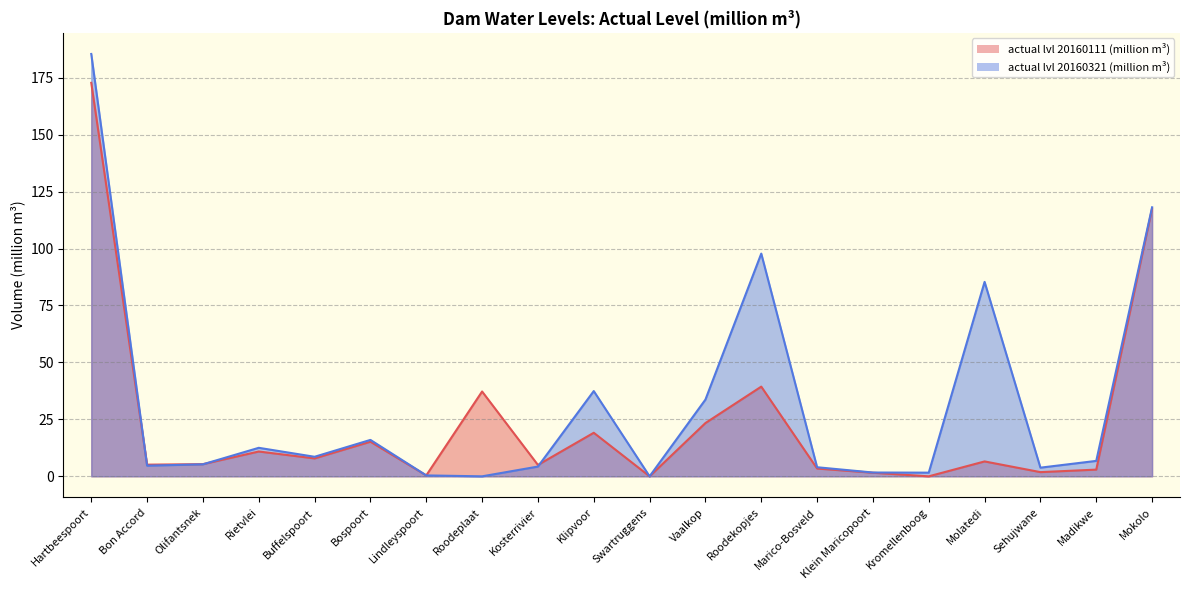

Does the chart display data point markers on the line(s)?

No